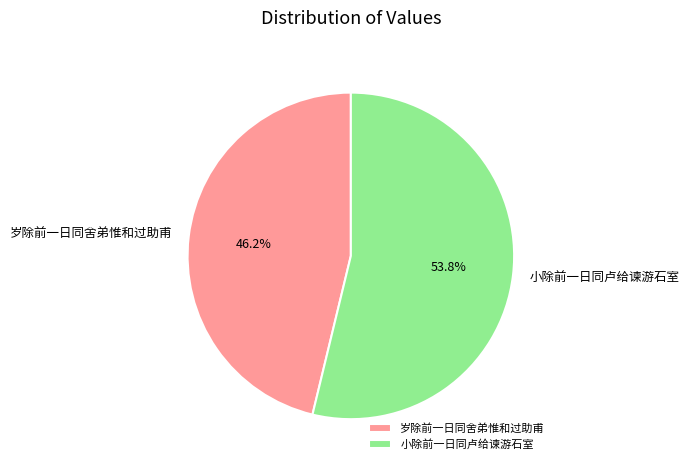

Is there a majority slice in this chart?

Yes